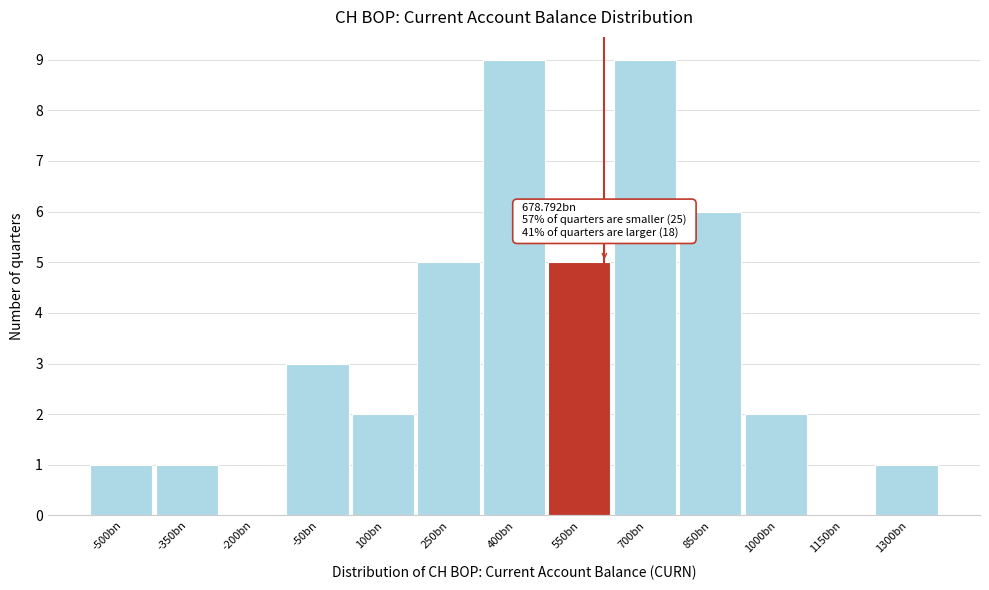

Reading left to right, extract all data points from this chart.

-500bn=1	-350bn=1	-200bn=0	-50bn=3	100bn=2	250bn=5	400bn=9	550bn=5	700bn=9	850bn=6	1000bn=2	1150bn=0	1300bn=1